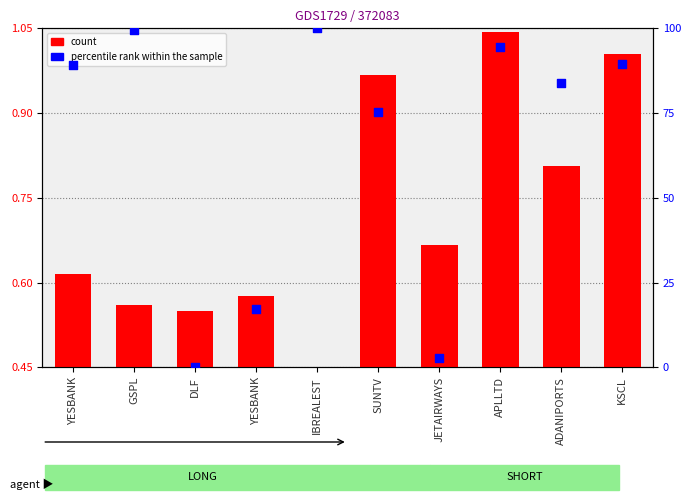

Which series has the largest total across all categories?

percentile rank within the sample